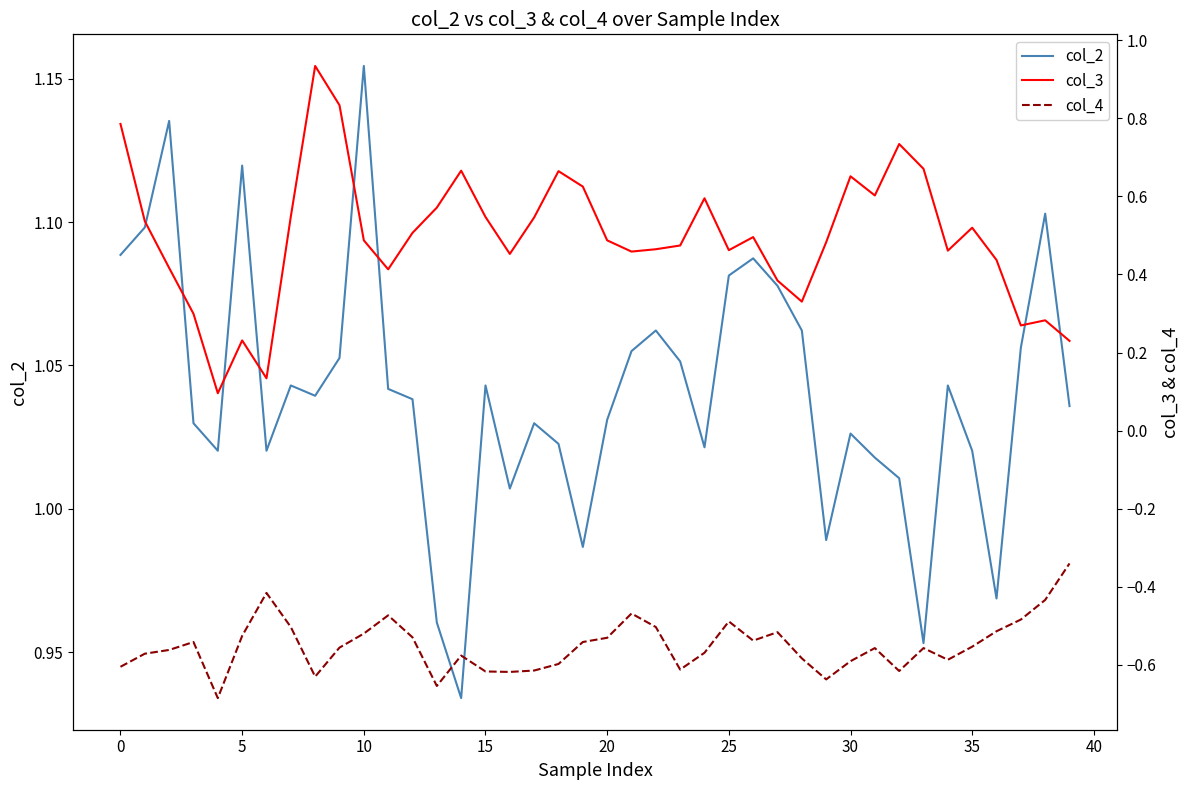

What are all the series names shown in the legend?

col_2, col_3, col_4